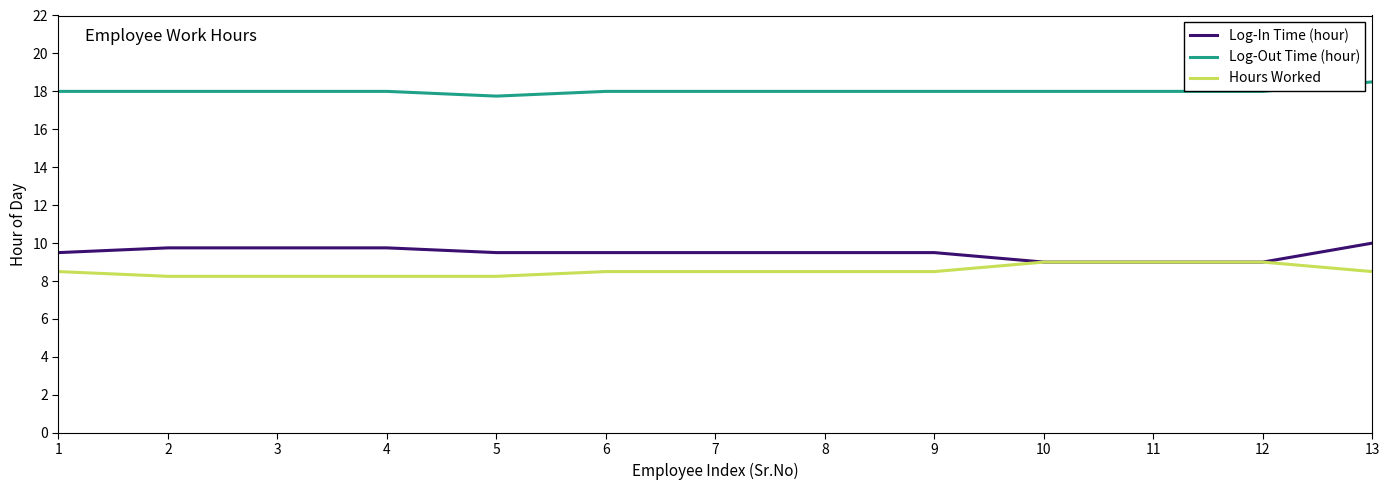

True or false: Log-In Time (hour) and Log-Out Time (hour) intersect in this chart.

False